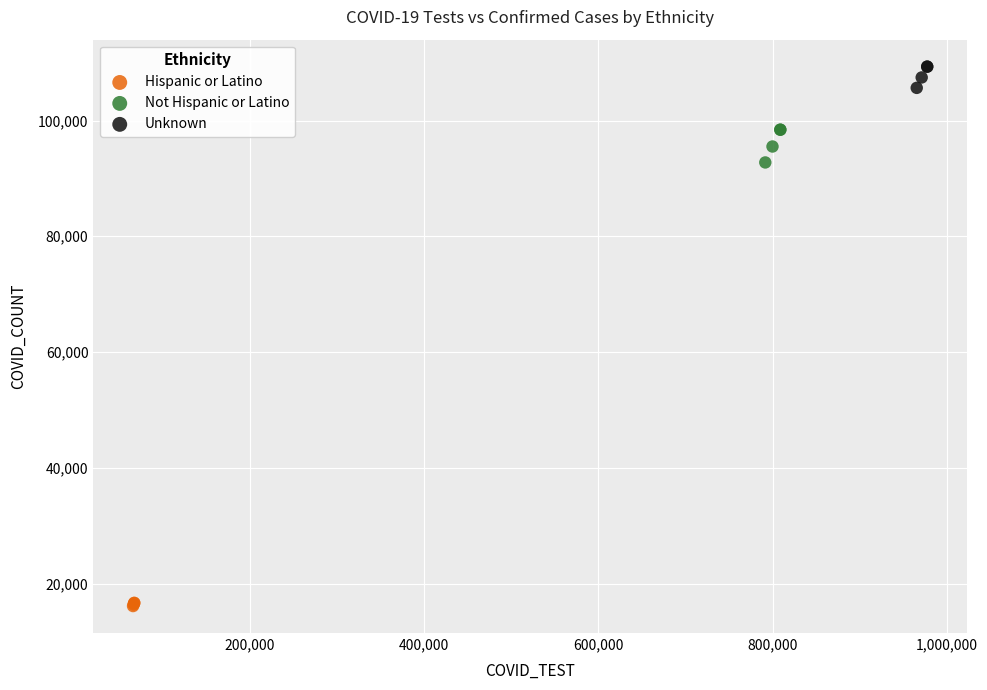

Which series contains the lowest Y value?

Hispanic or Latino